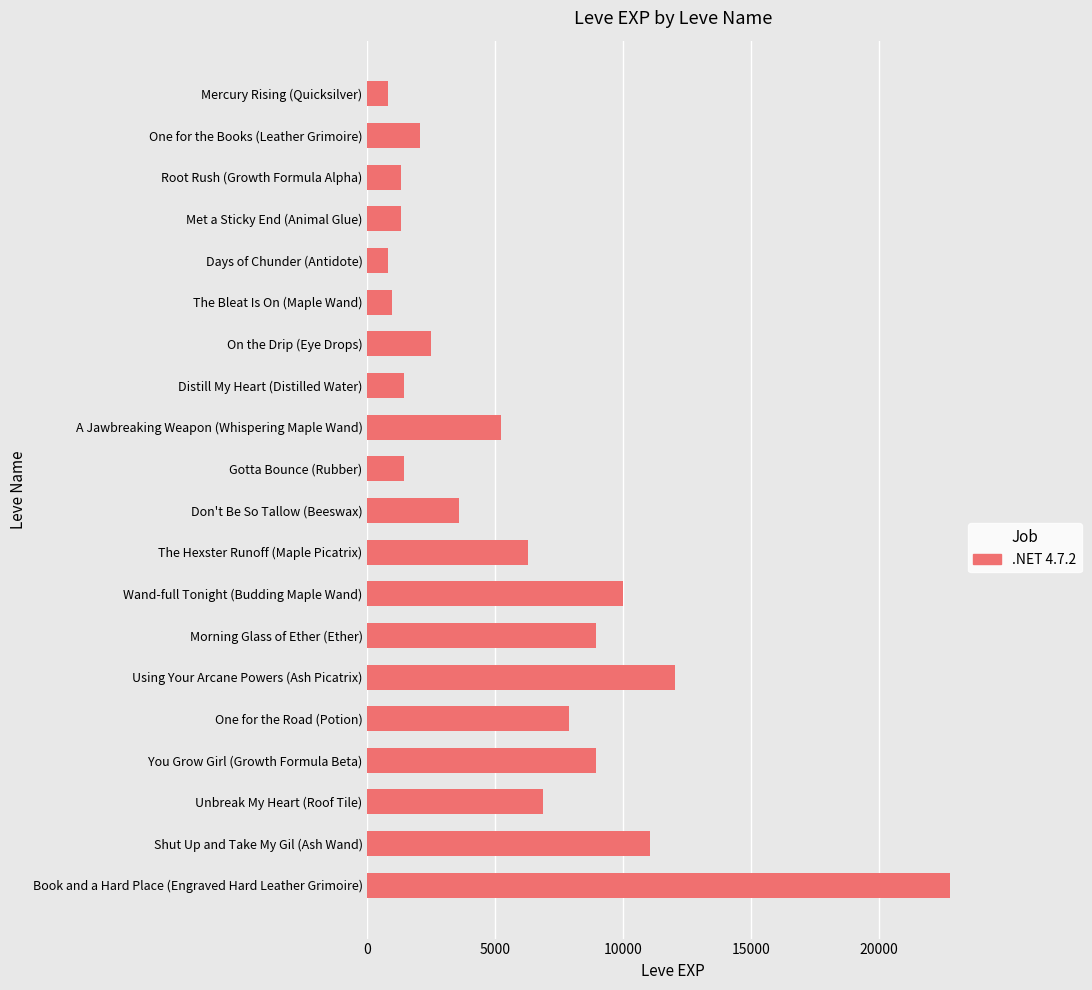

Between Morning Glass of Ether (Ether) and Shut Up and Take My Gil (Ash Wand), which is larger?

Shut Up and Take My Gil (Ash Wand)